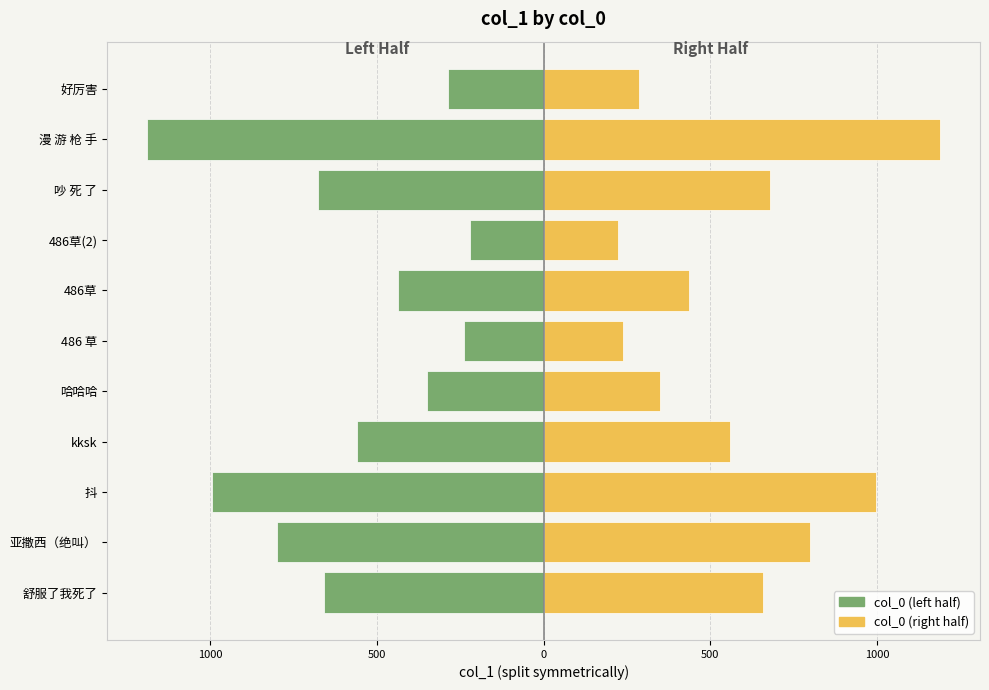

List the series in order of their peak value, lowest first.

col_0 (left), col_0 (right)